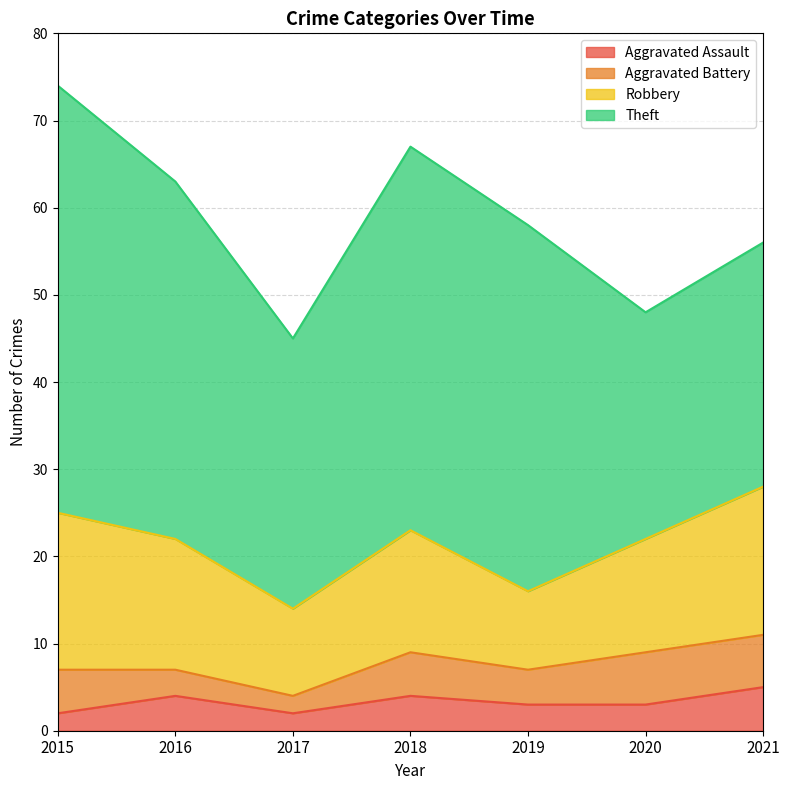

Is it true that Aggravated Assault equals 8 at 2021?

False